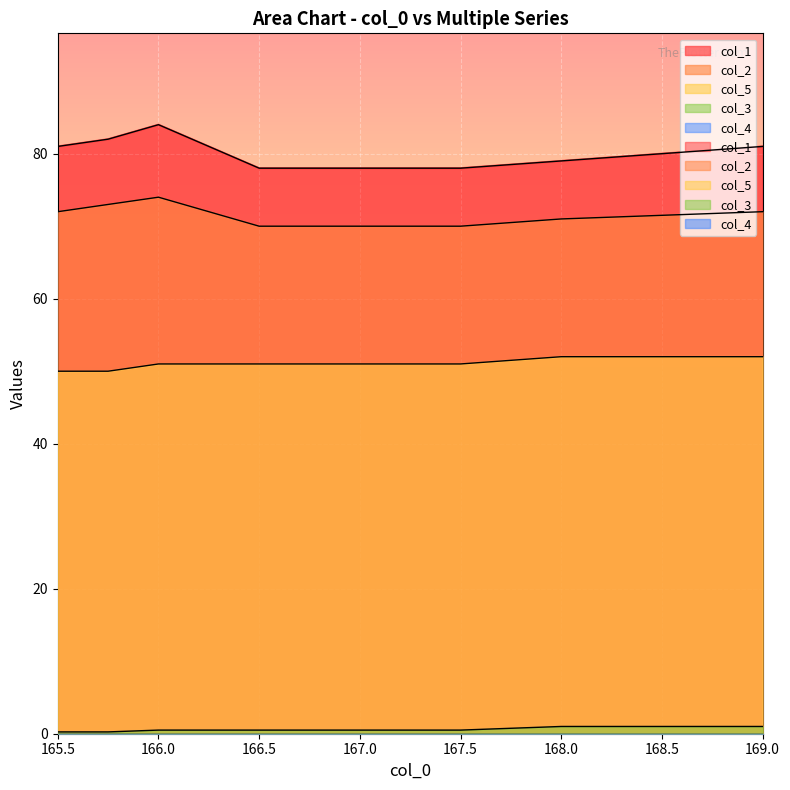

What is the average value of the col_2 series?

71.5